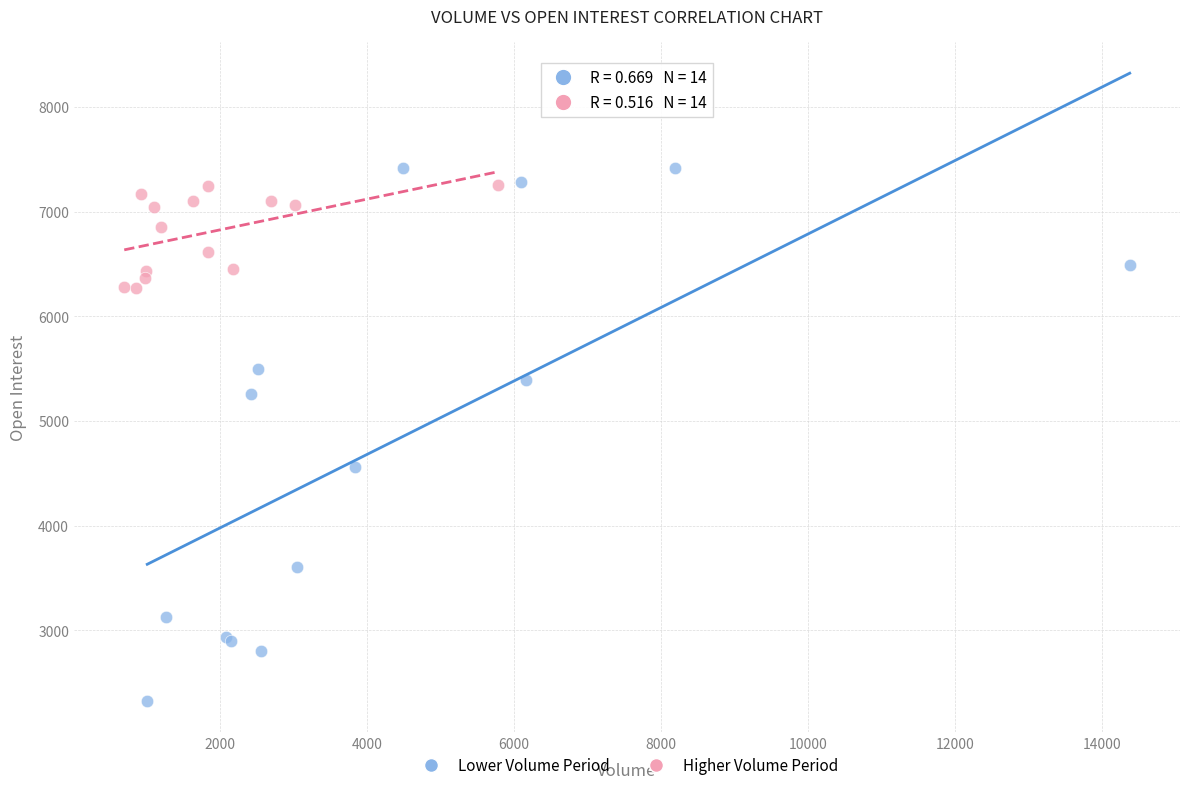

Which series reaches the minimum Y coordinate?

Lower Volume Period